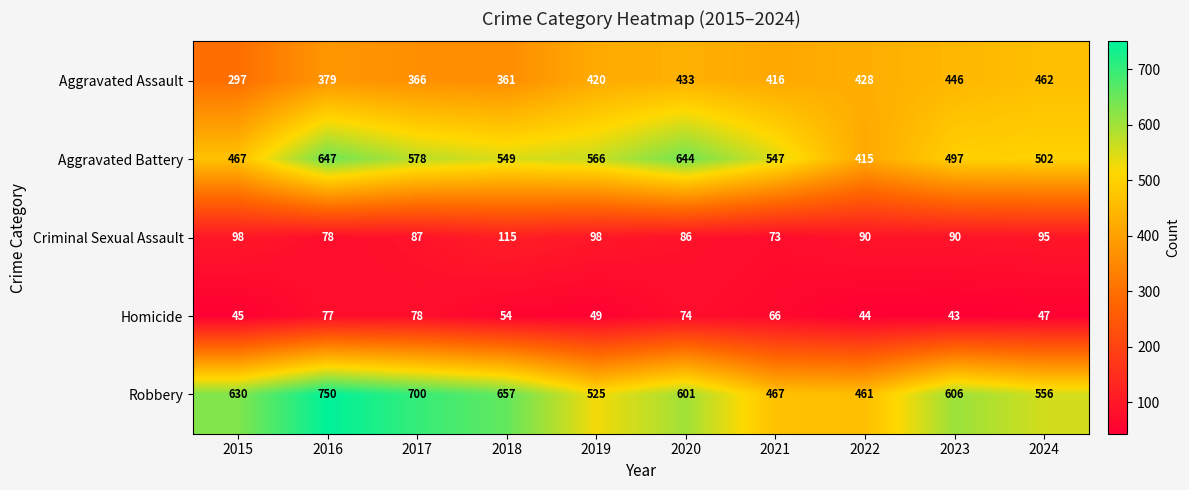

Count the number of data series in this chart.

5